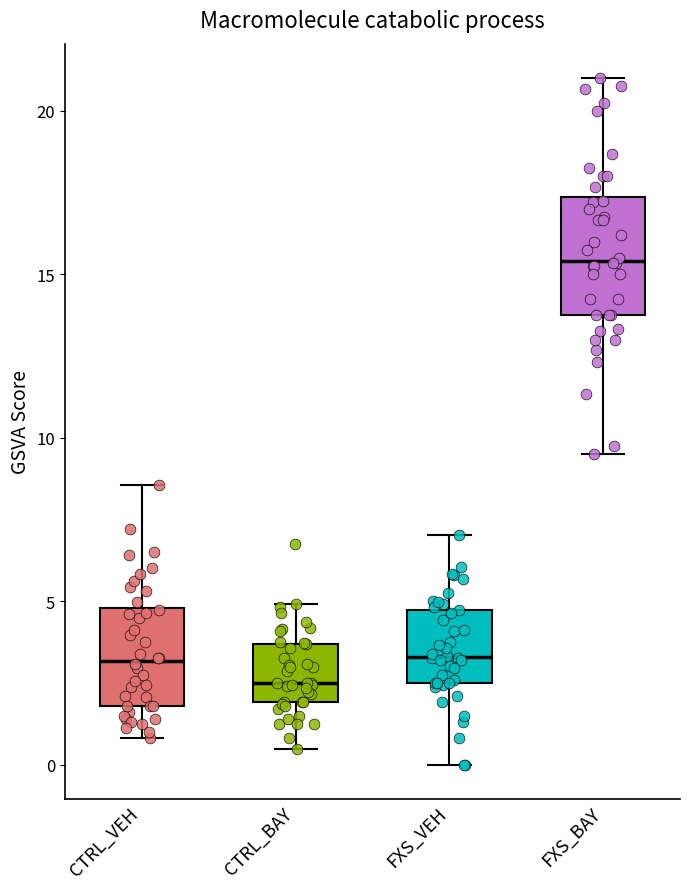

Which box has the highest median line?

FXS_BAY